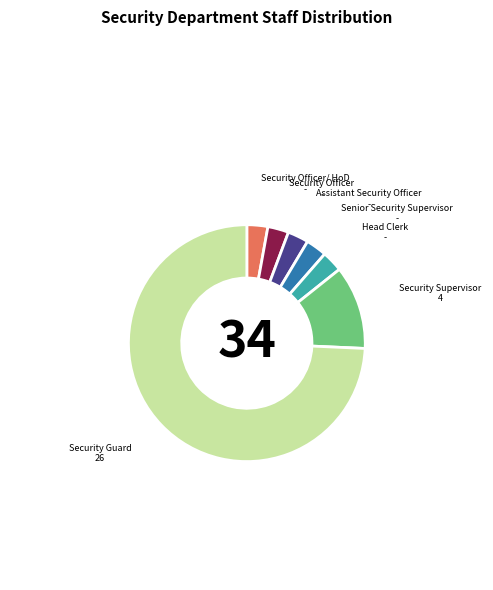

Which slice is the largest?

Security Guard